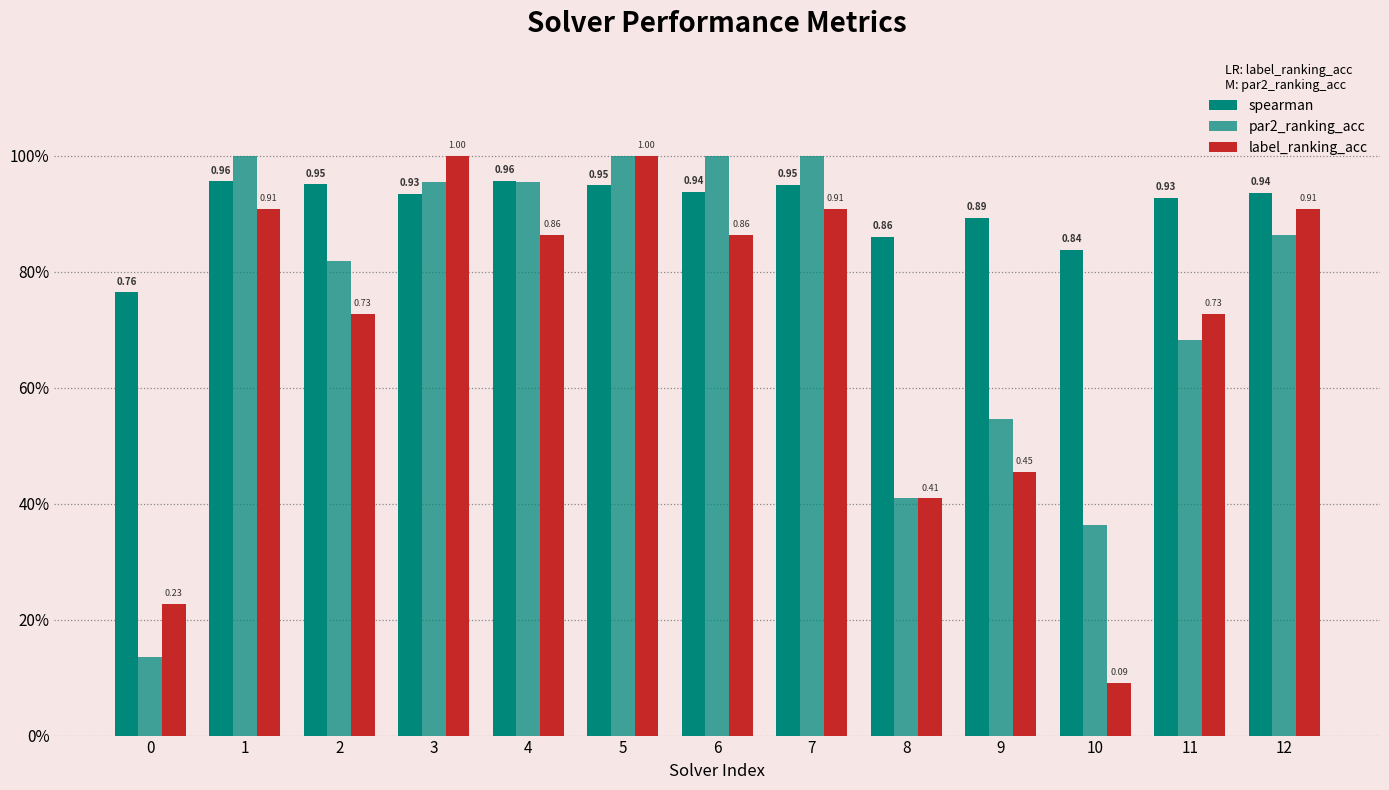

List the series in order of their overall mean, highest first.

spearman, par2_ranking_acc, label_ranking_acc